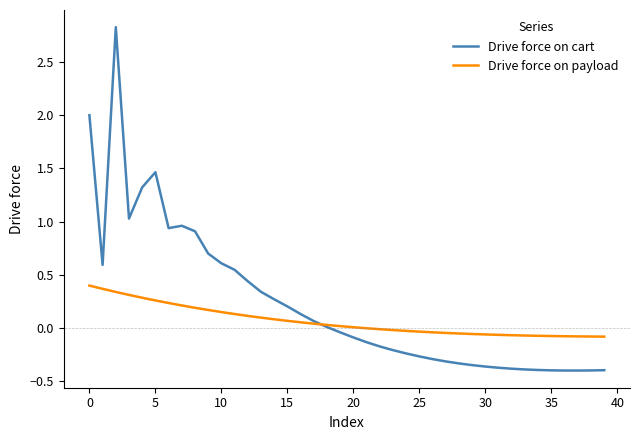

What is the greatest value displayed?

2.8